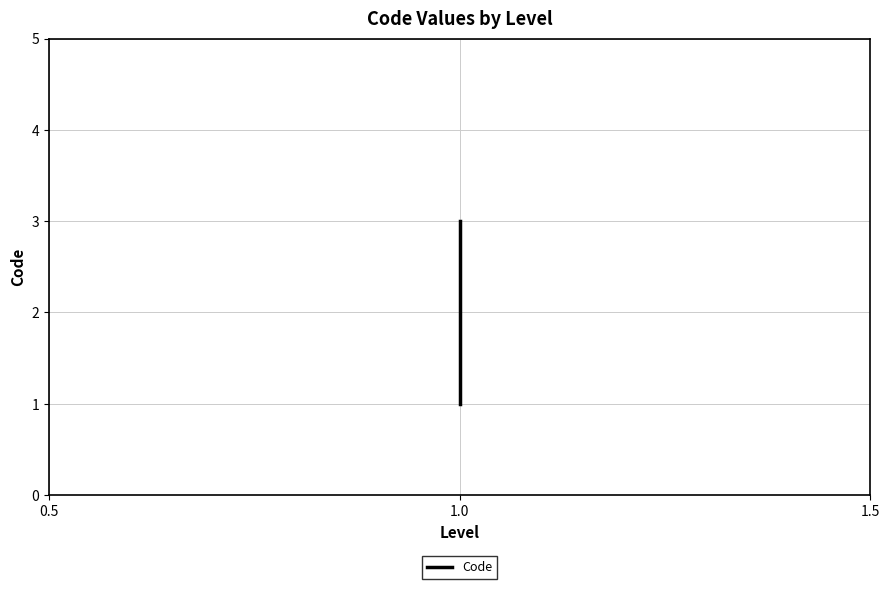

How many values are between 1 and 3?

3